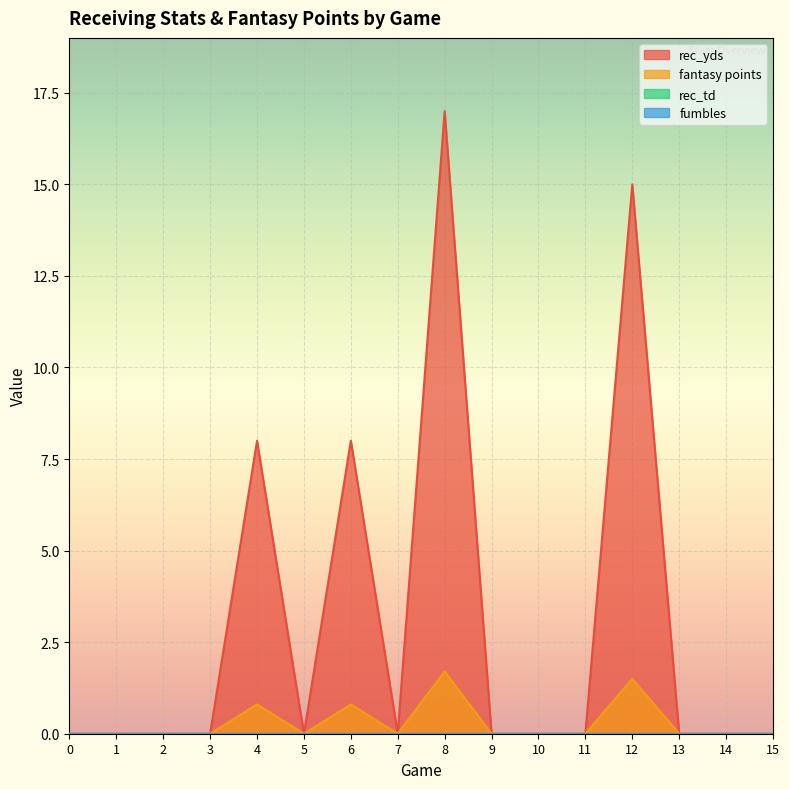

How many data points in fantasy points are above 0?

4